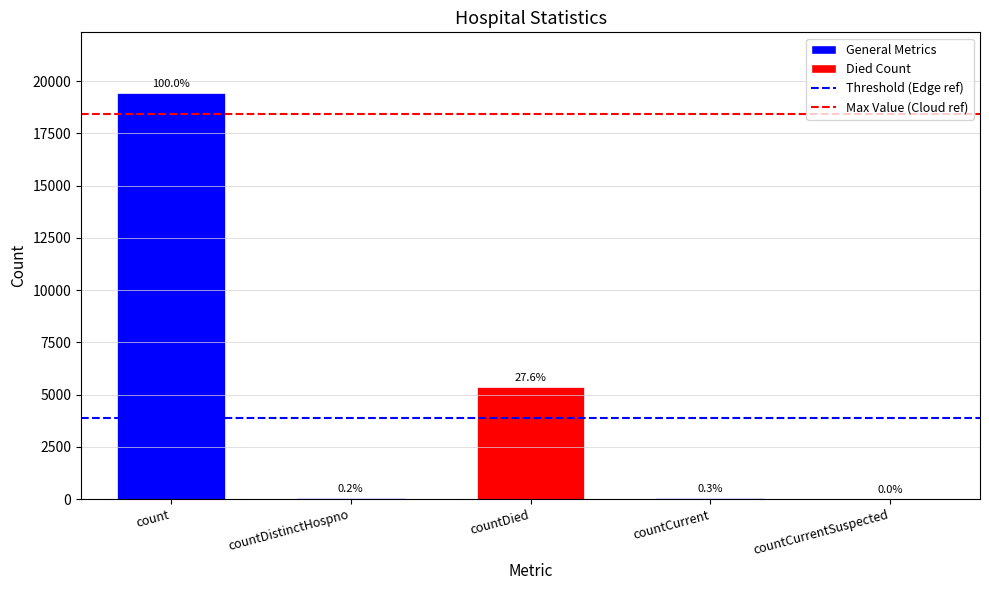

Which label corresponds to the largest value in the chart?

count